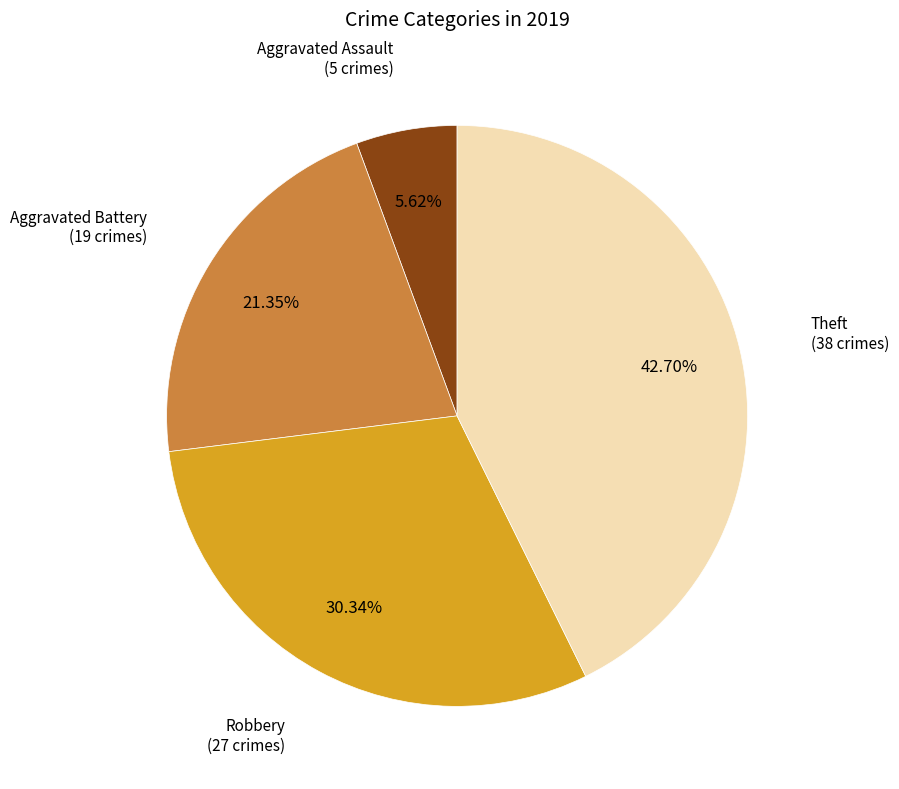

Does any single category account for the majority?

No